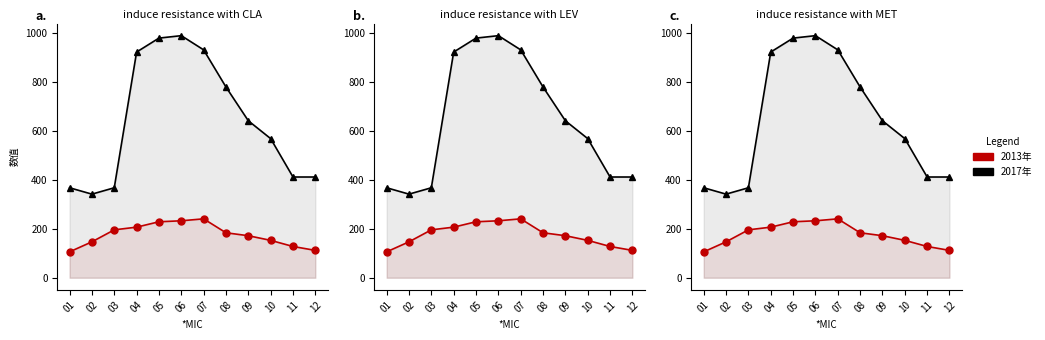

Which series has the widest spread of values?

2017年